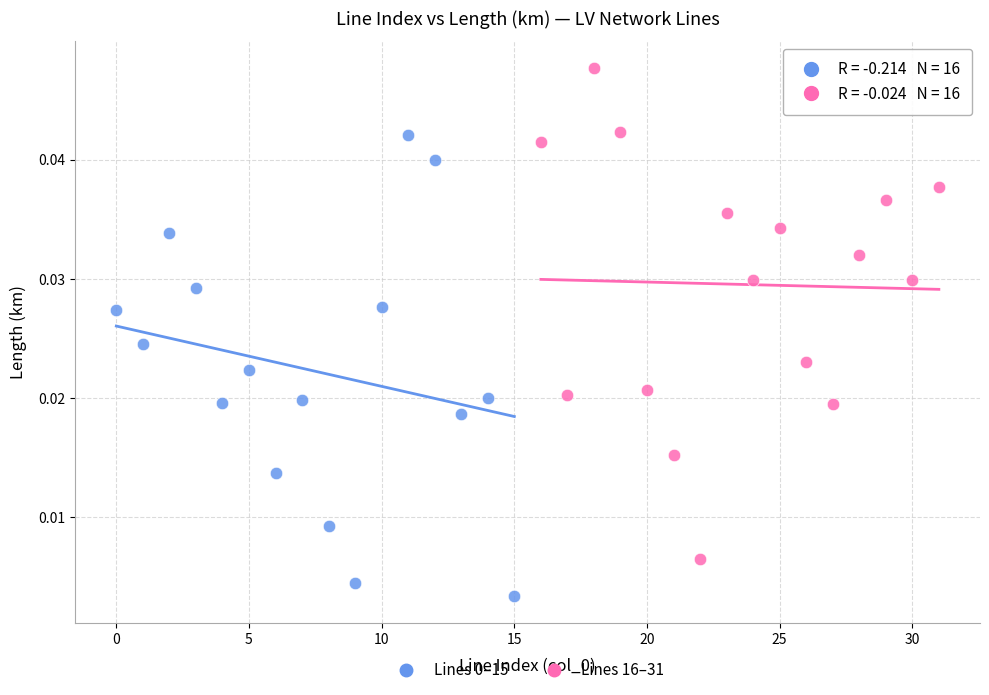

Which series contains the highest Y value?

Lines 16–31